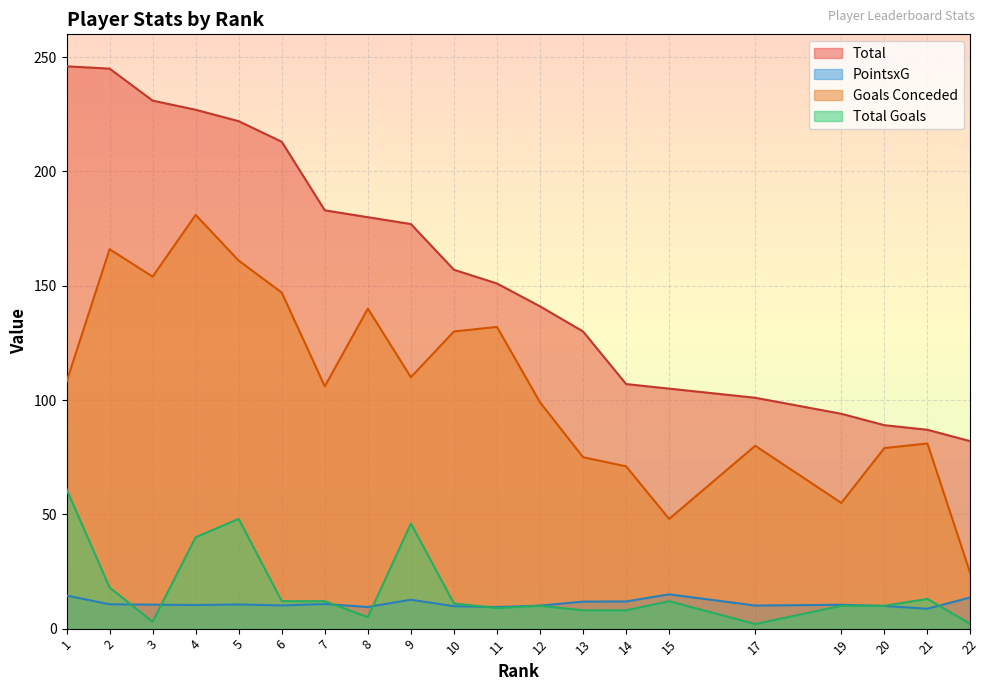

At how many categories does at least one series exceed 61?

20